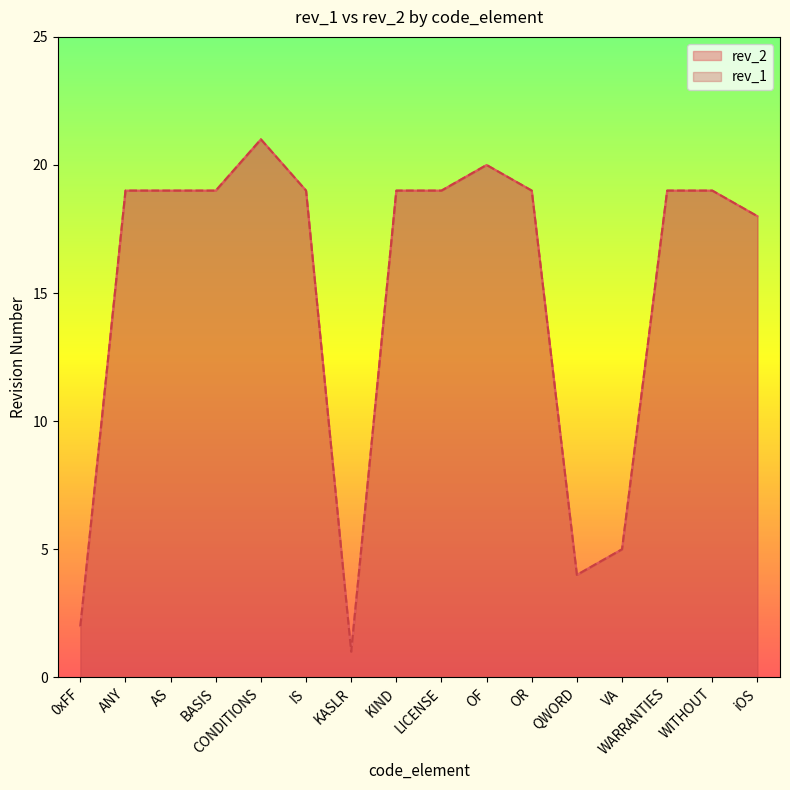

Reading left to right, what are all the values shown in this chart?

rev_2: 2	19	19	19	21	19	1	19	19	20	19	4	5	19	19	18
rev_1: 2	19	19	19	21	19	1	19	19	20	19	4	5	19	19	18